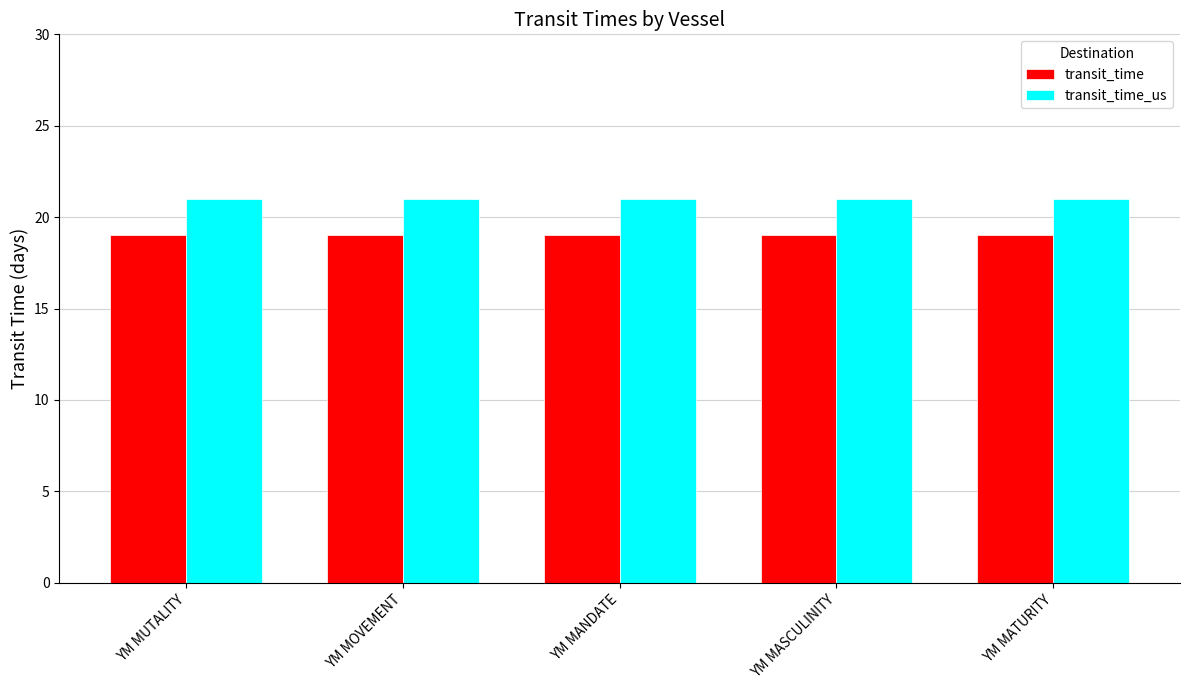

What is the label of the 4th bar from the left?

YM MASCULINITY